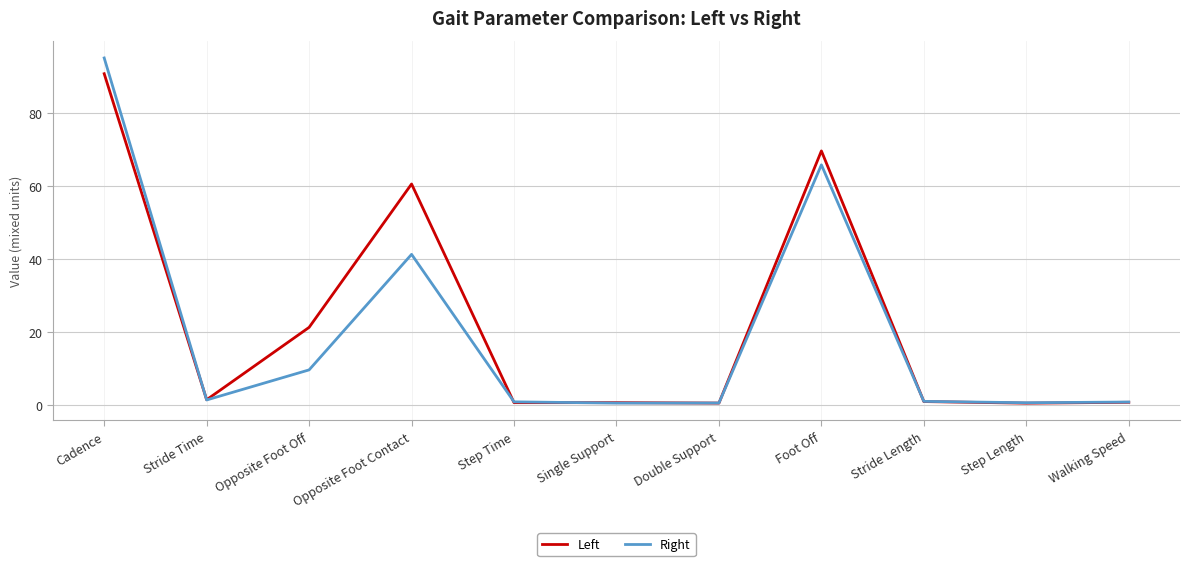

At which category is the sum across all series the highest?

Cadence